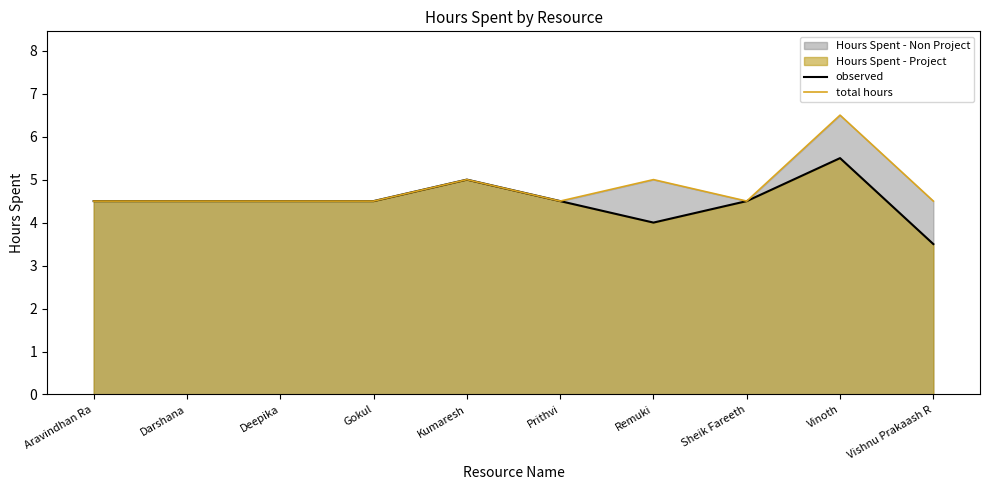

How many lines are shown in the chart?

2